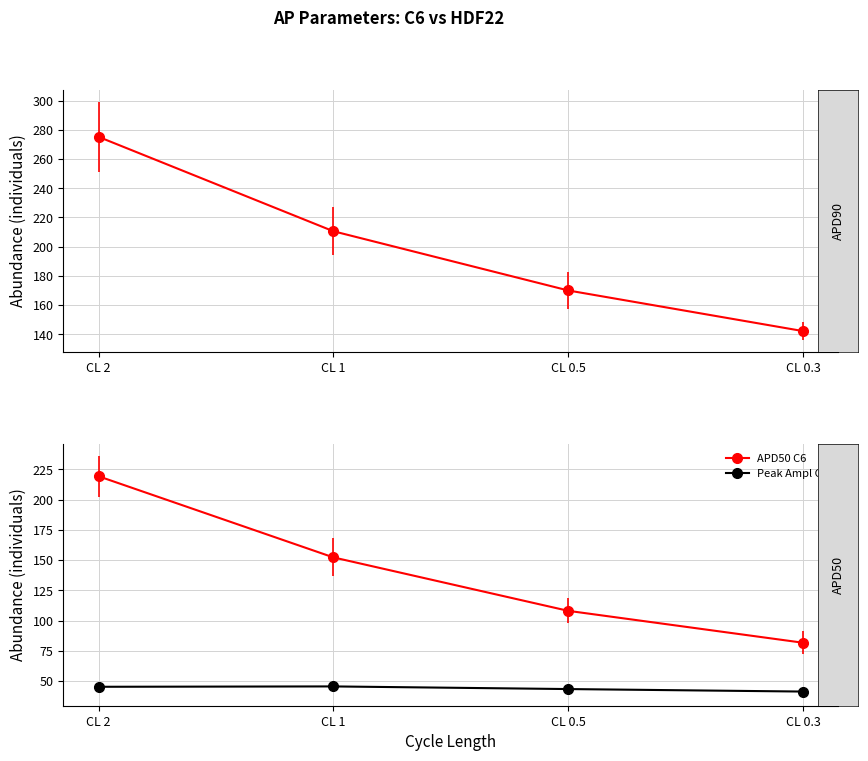

At how many categories does at least one series exceed 141?

4